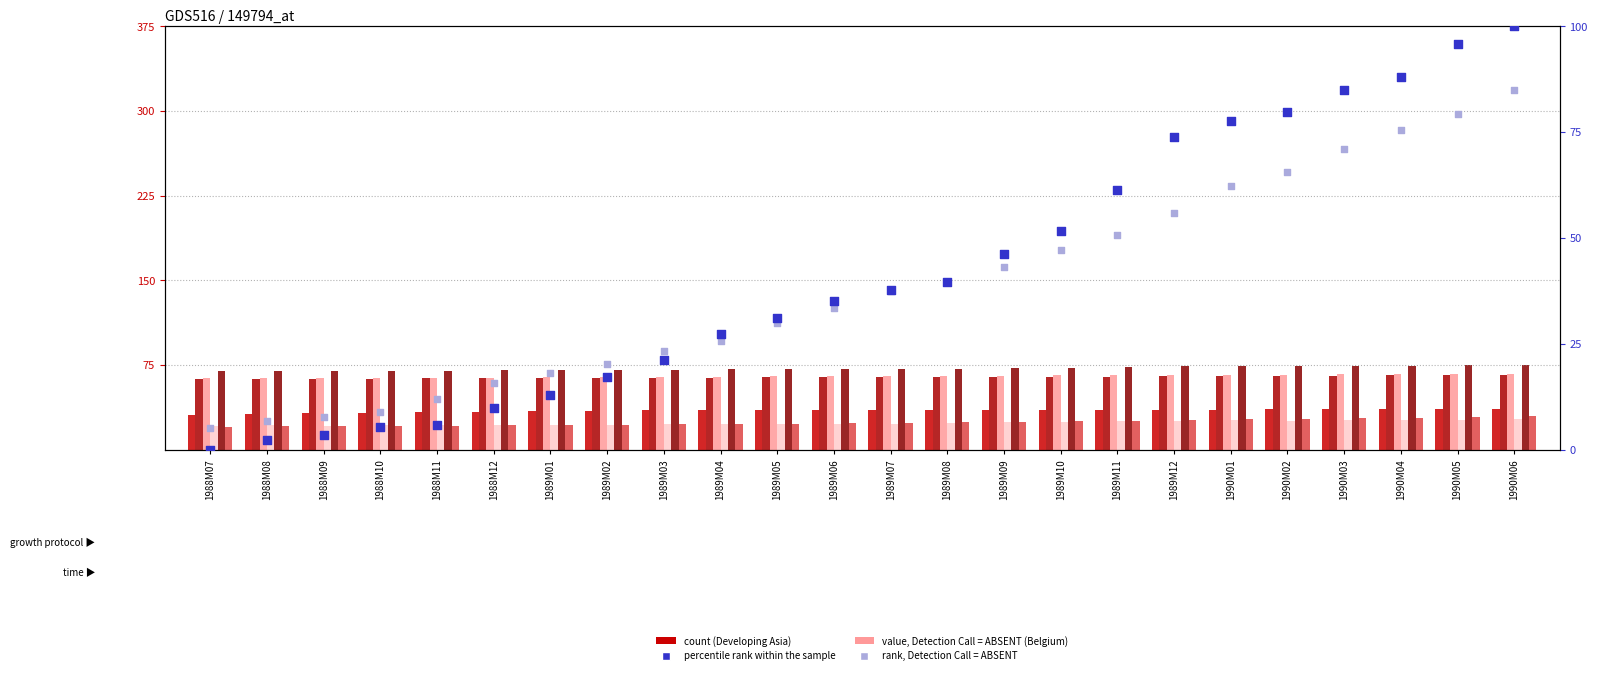

At how many categories does at least one series exceed 48?

24